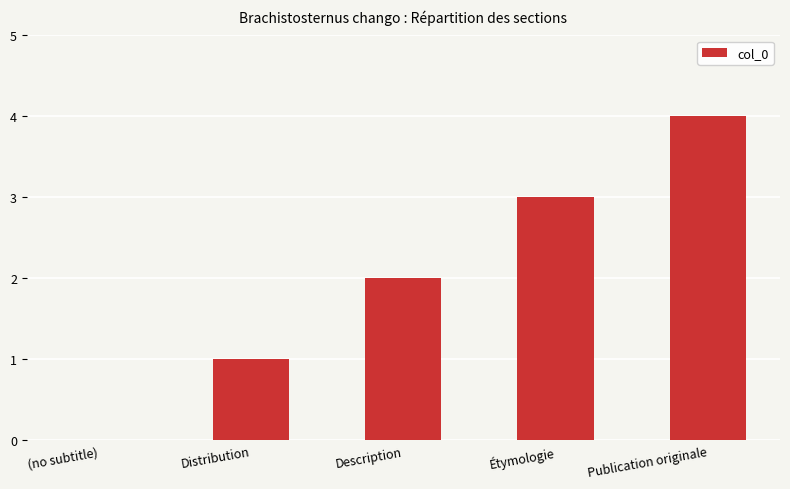

Reading left to right, transcribe all the data shown in this chart.

(no subtitle)=0	Distribution=1	Description=2	Étymologie=3	Publication originale=4